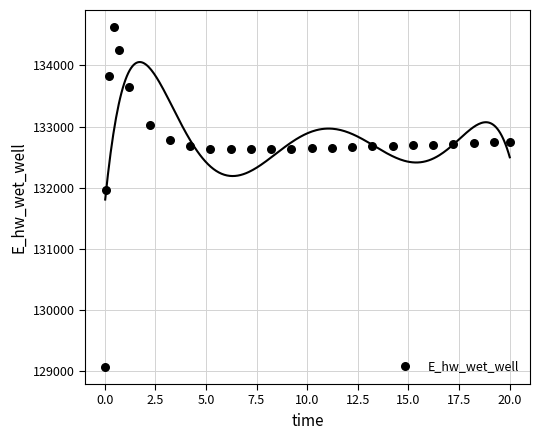

What is the range of X values (max minus min)?

20.0